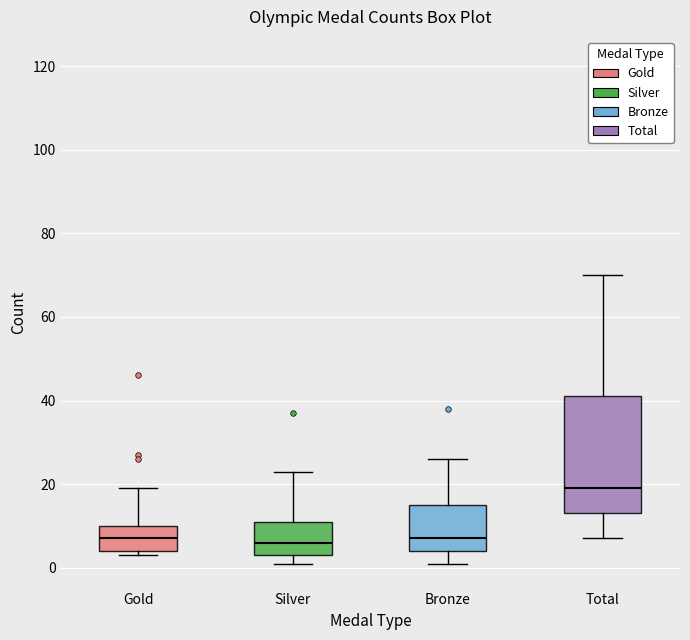

Reading left to right, read every box against the y-axis: the position of its median line, the range the box covers, and the ends of its whiskers. The values are not printed on the chart, so give them approximately, as read against the axis.

Gold: median 8, box 4 to 10, whiskers 4 (just below the box's lower edge) to 20
Silver: median 6, box 4 to 12, whiskers 2 to 24
Bronze: median 8, box 4 to 16, whiskers 2 to 26
Total: median 20, box 14 to 42, whiskers 8 to 70